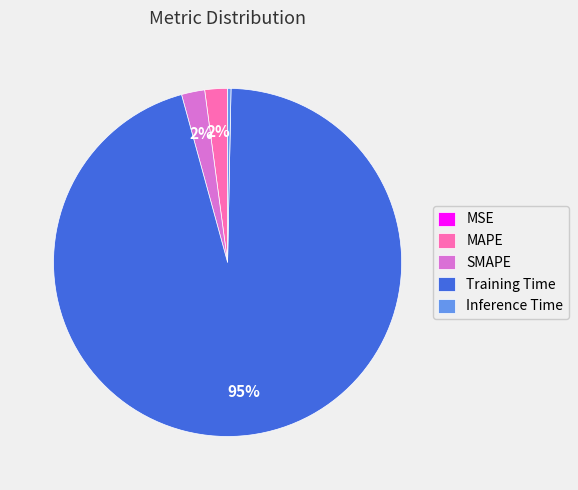

Is the sum of SMAPE and Training Time greater than half?

Yes